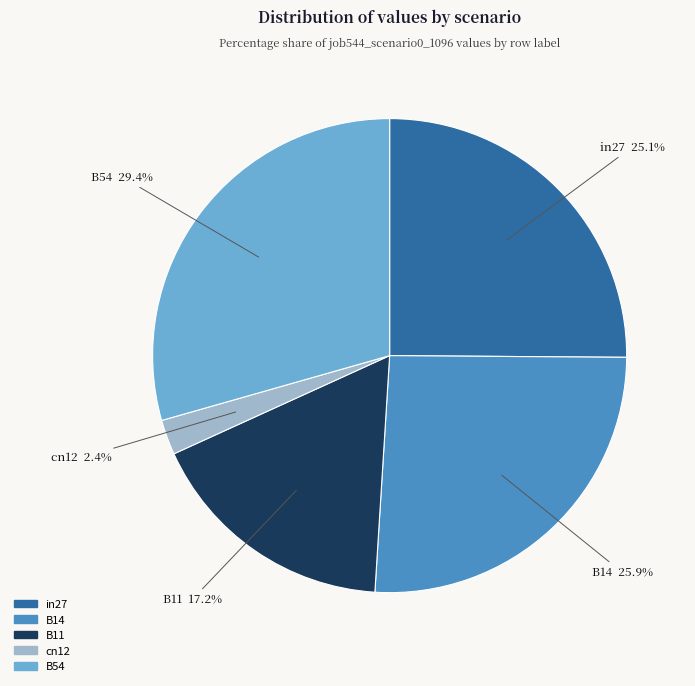

To the nearest percent, what percentage of the pie is B11?

17%